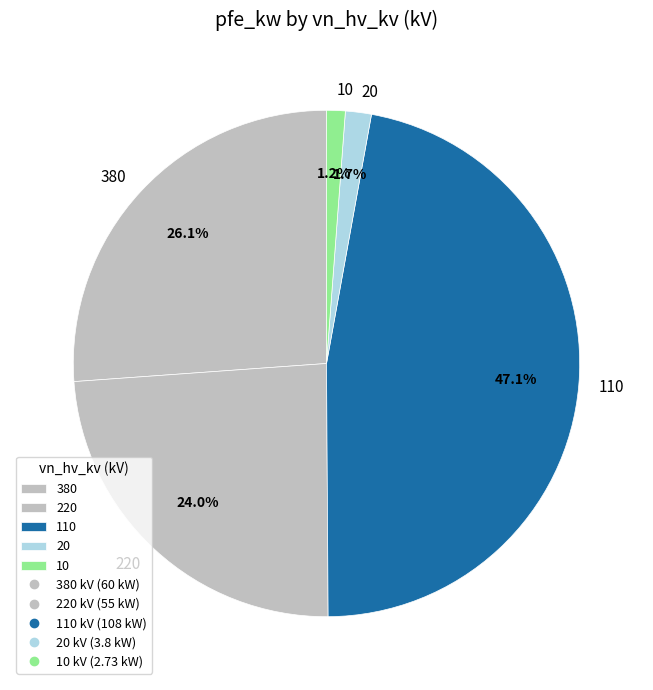

Does any single category account for the majority?

No